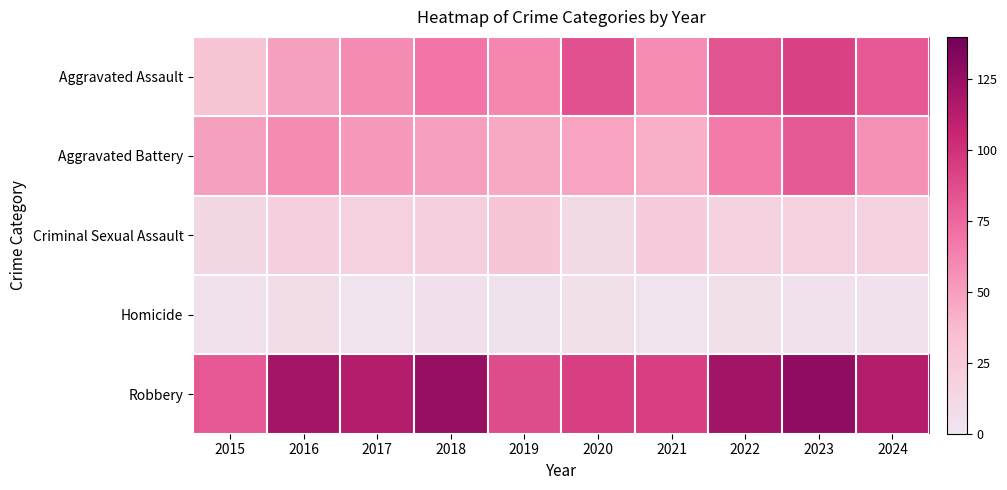

Reading left to right, list all the values displayed in this chart.

Aggravated Assault: 2015=30	2016=49	2017=59	2018=69	2019=61	2020=85	2021=58	2022=84	2023=92	2024=82
Aggravated Battery: 2015=49	2016=59	2017=52	2018=50	2019=45	2020=48	2021=43	2022=66	2023=81	2024=56
Criminal Sexual Assault: 2015=13	2016=20	2017=19	2018=20	2019=29	2020=11	2021=24	2022=18	2023=19	2024=18
Homicide: 2015=4	2016=8	2017=2	2018=5	2019=3	2020=6	2021=2	2022=6	2023=4	2024=4
Robbery: 2015=82	2016=120	2017=114	2018=126	2019=87	2020=94	2021=94	2022=121	2023=128	2024=114